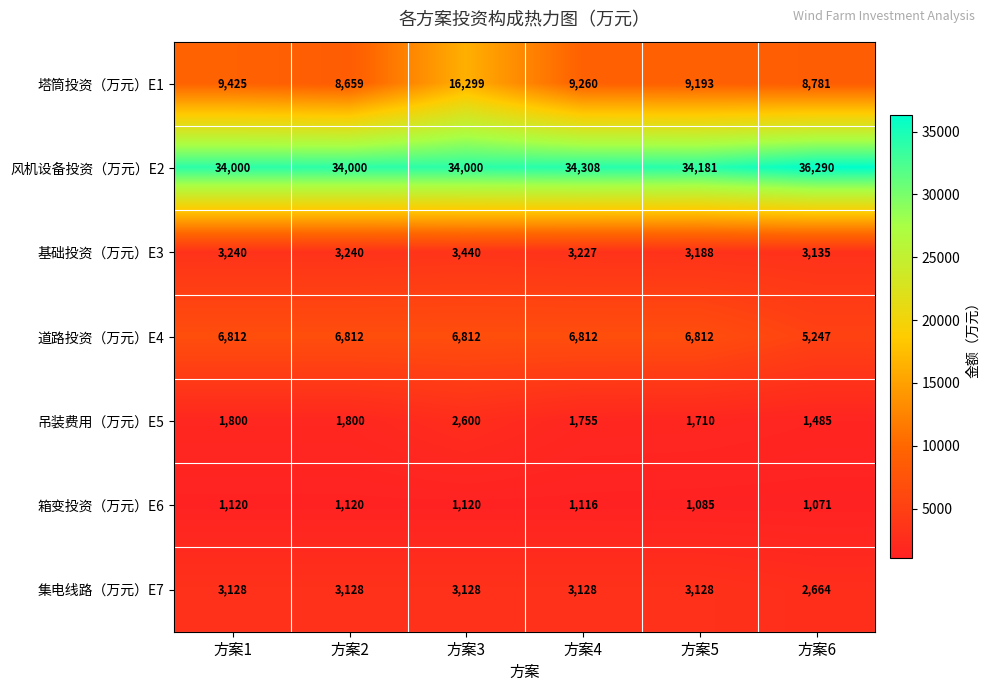

What is the sum of the 塔筒投资（万元）E1 values at 方案3 and 方案6?

25080